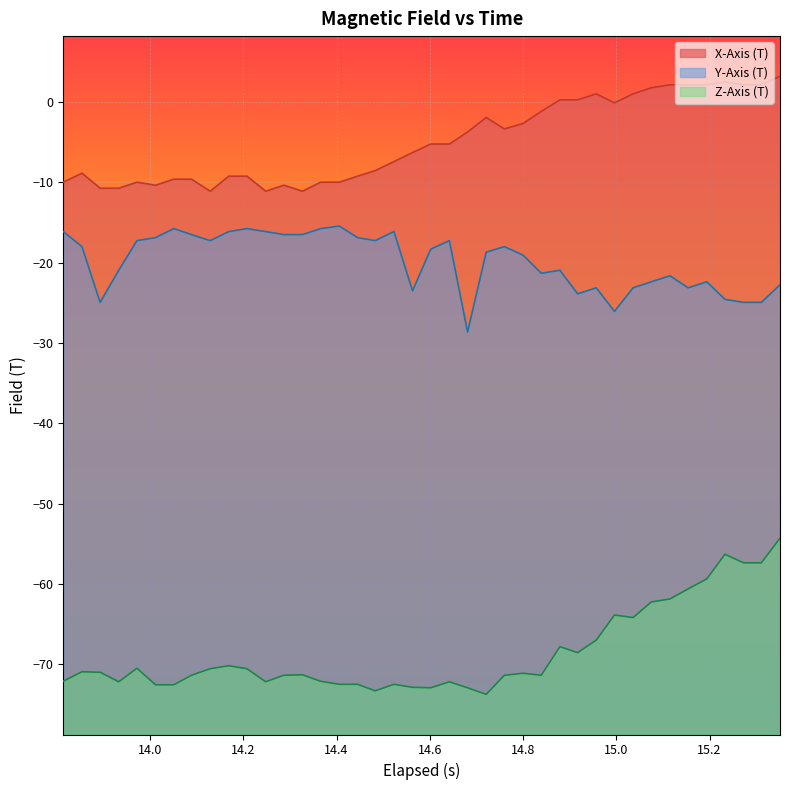

Which series has the largest range (max minus min)?

Z-Axis (T)